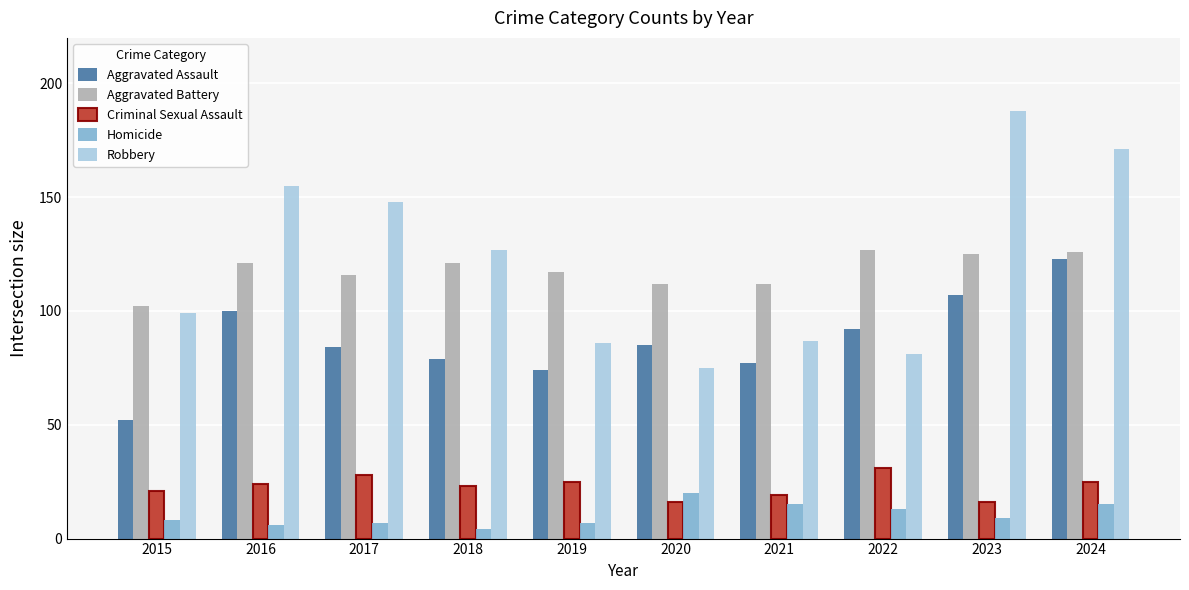

Reading left to right, transcribe all the data shown in this chart.

Aggravated Assault: 52	100	84	79	74	85	77	92	107	123
Aggravated Battery: 102	121	116	121	117	112	112	127	125	126
Criminal Sexual Assault: 21	24	28	23	25	16	19	31	16	25
Homicide: 8	6	7	4	7	20	15	13	9	15
Robbery: 99	155	148	127	86	75	87	81	188	171